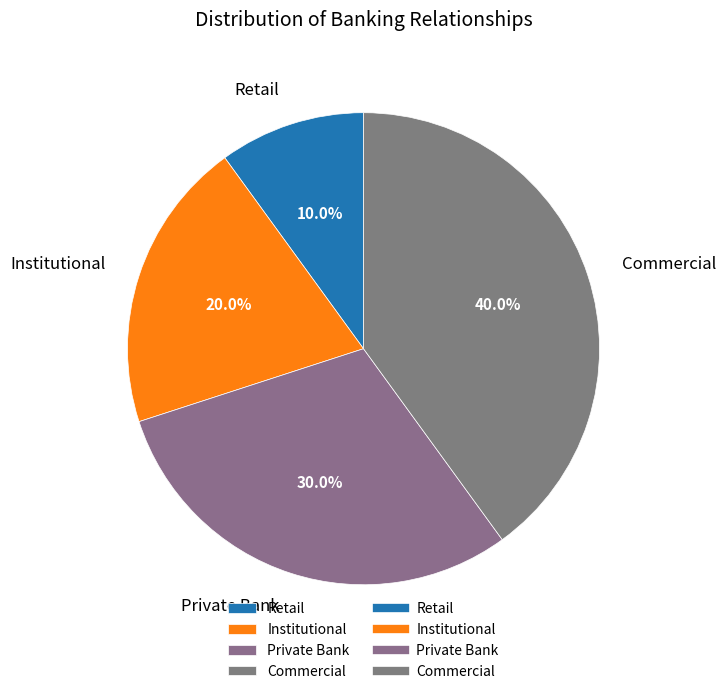

Which slice is the largest?

Commercial